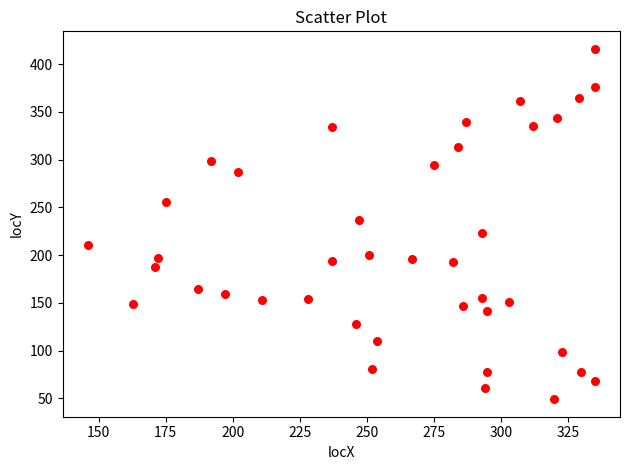

What is the range of X values (max minus min)?

189